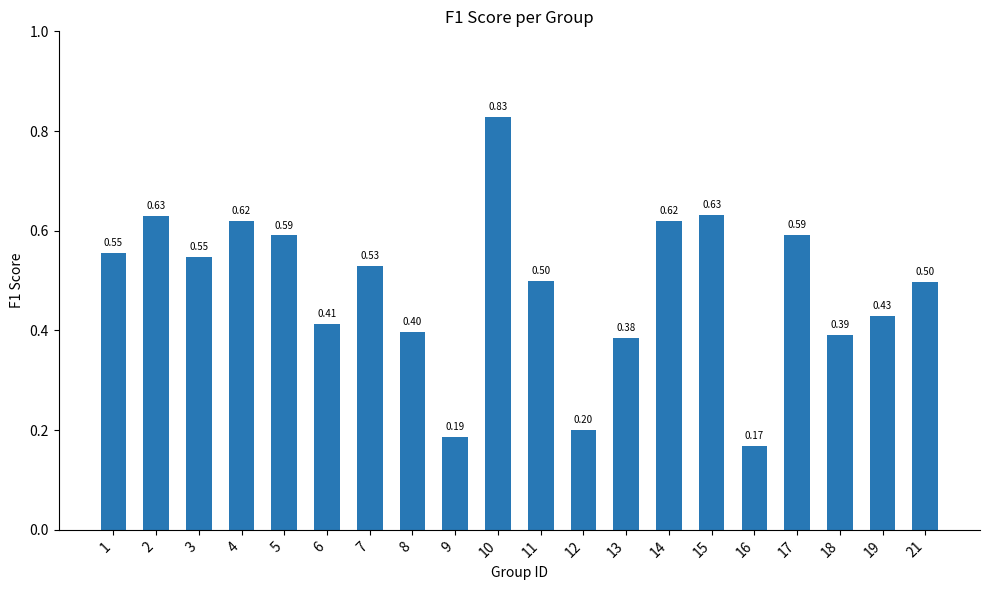

What is the change in value from 6 to 14?

+0.2